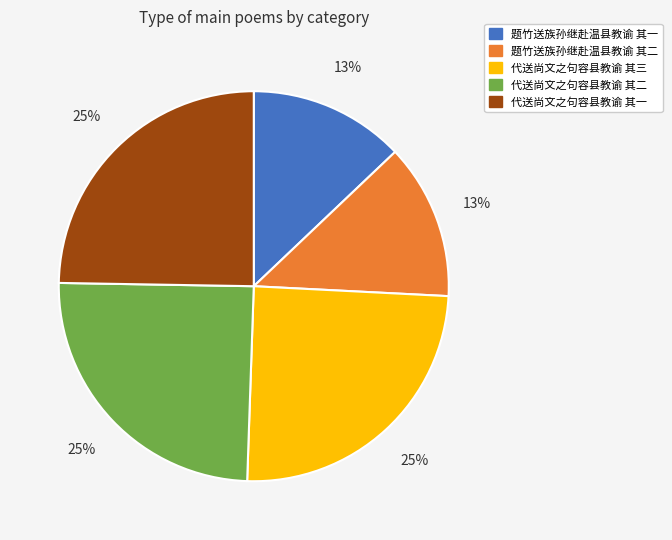

Between 代送尚文之句容县教谕 其三 and 题竹送族孙继赴温县教谕 其二, which is larger?

代送尚文之句容县教谕 其三